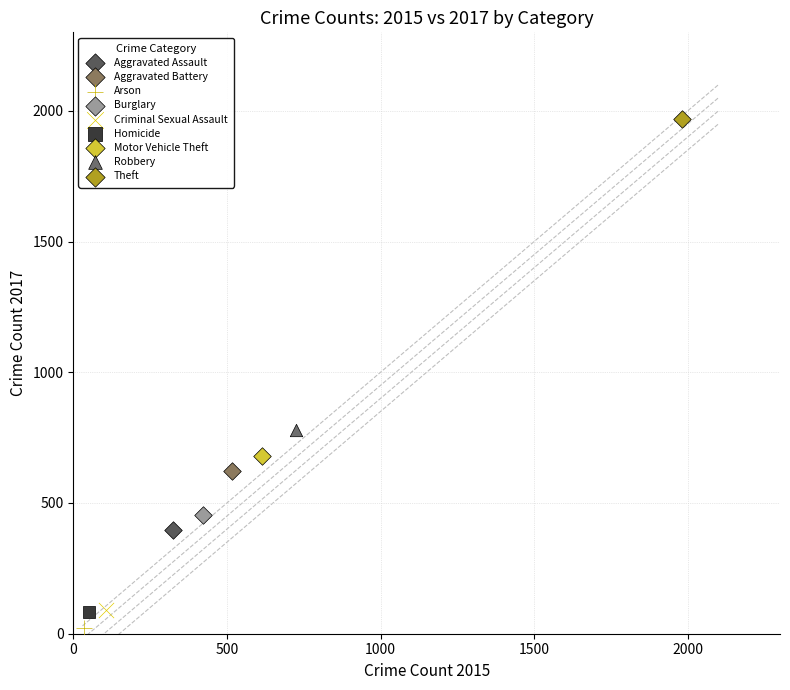

Which series contains the lowest Y value?

Arson